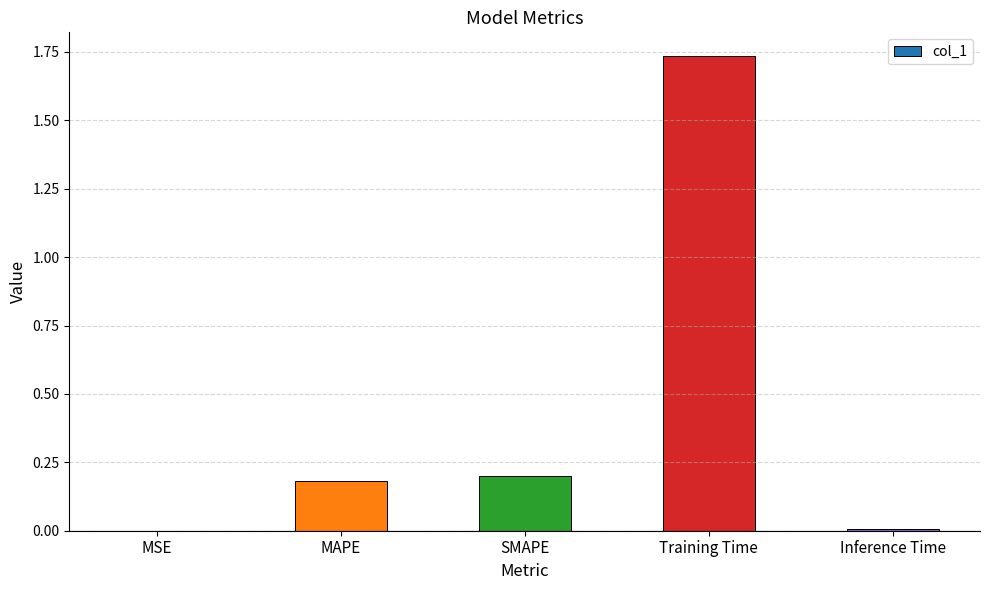

Which category has the highest value across all series?

Training Time